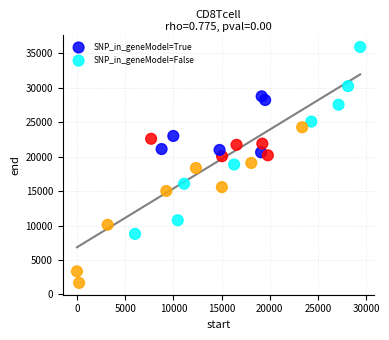

Which series contains the lowest Y value?

SNP_in_geneModel=False